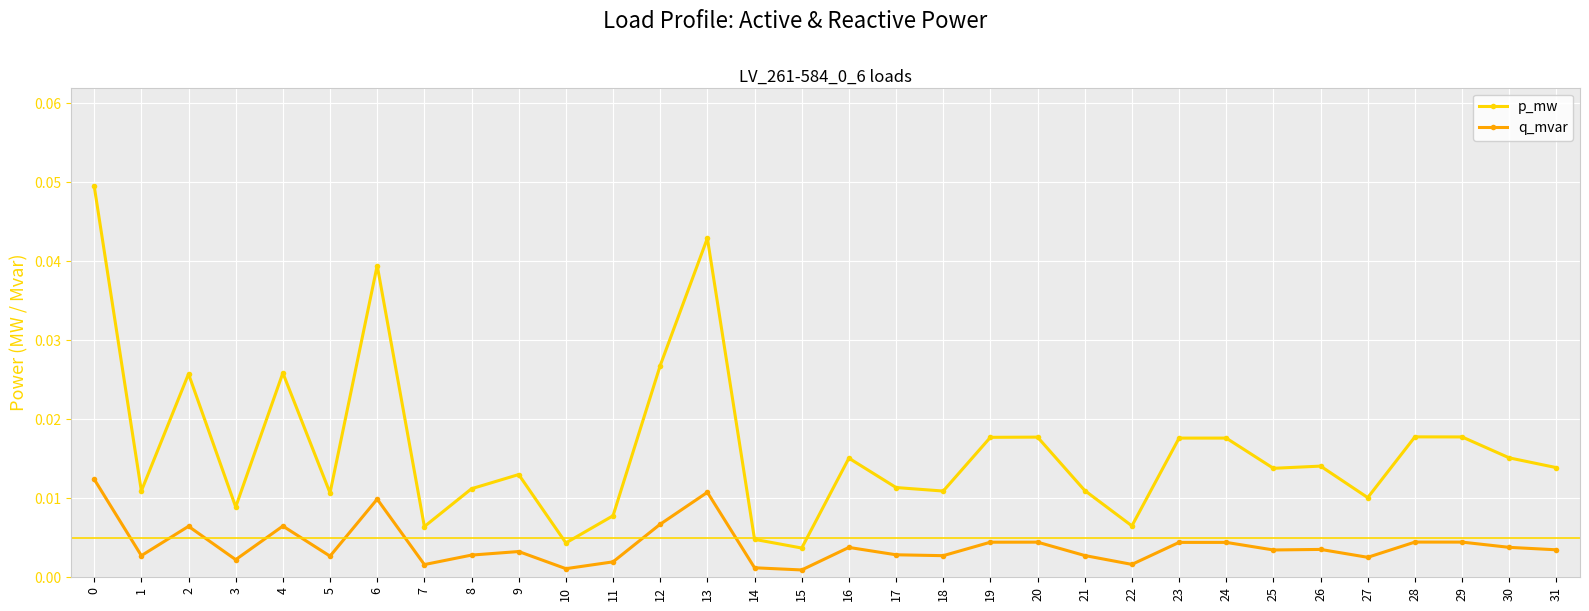

At how many categories does at least one series exceed 0?

32